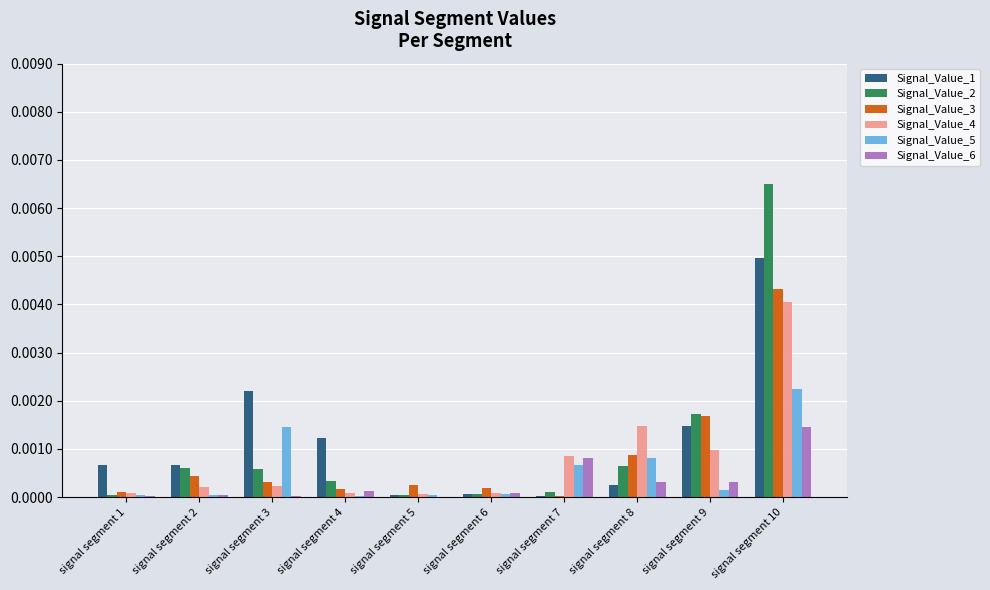

True or false: Signal_Value_6 has a value of 0.0 at signal segment 8.

True